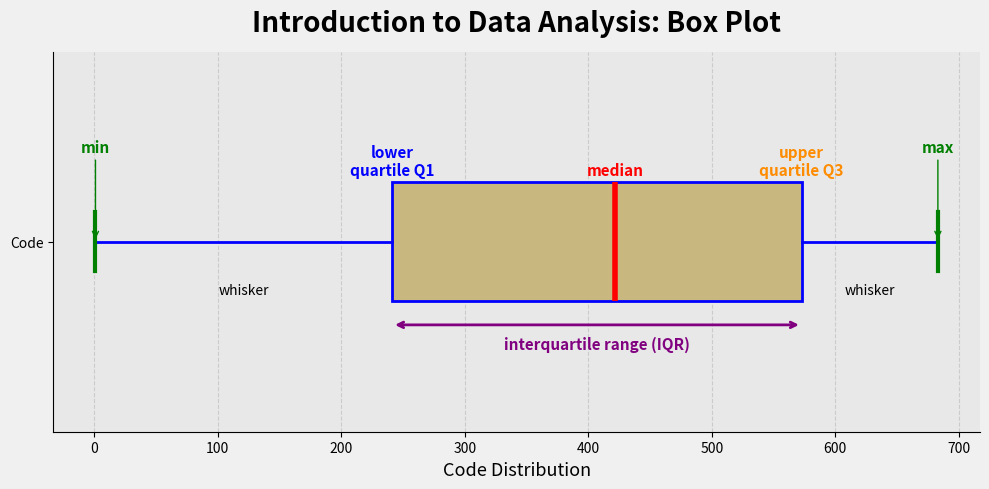

Read this box plot against the x-axis: the position of the median line, the range covered by the box, and the ends of both whiskers. The values are not printed on the chart, so give them approximately, as read against the axis.

median 420, box 240 to 570, whiskers 0 to 680